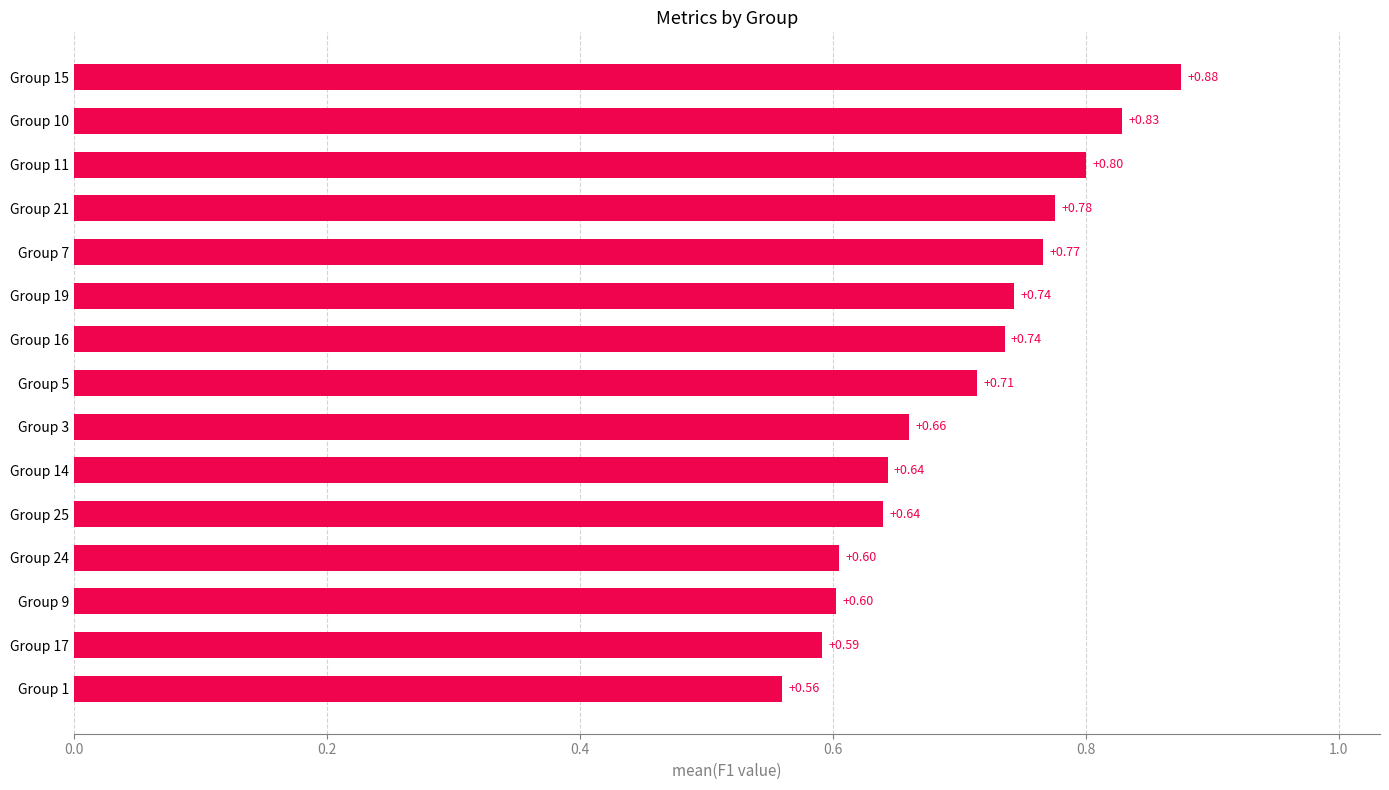

Between Group 19 and Group 21, which is larger?

Group 21